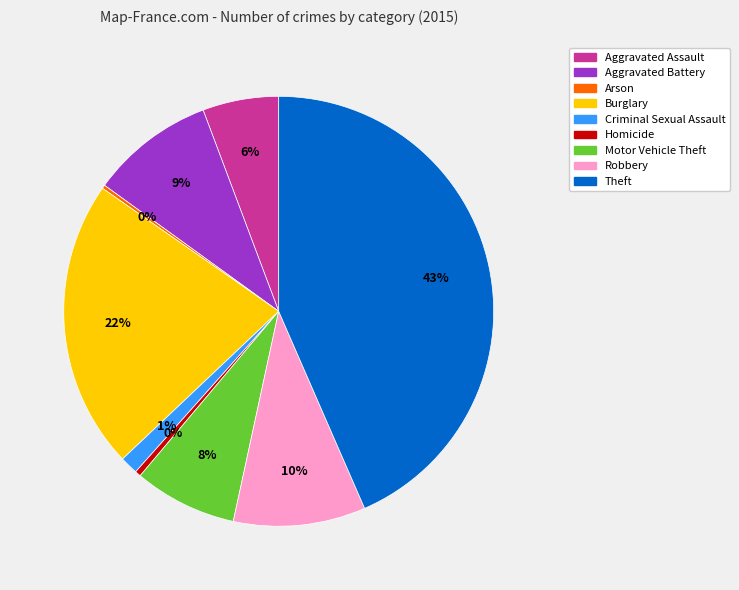

True or false: Burglary accounts for 14% of the total.

False